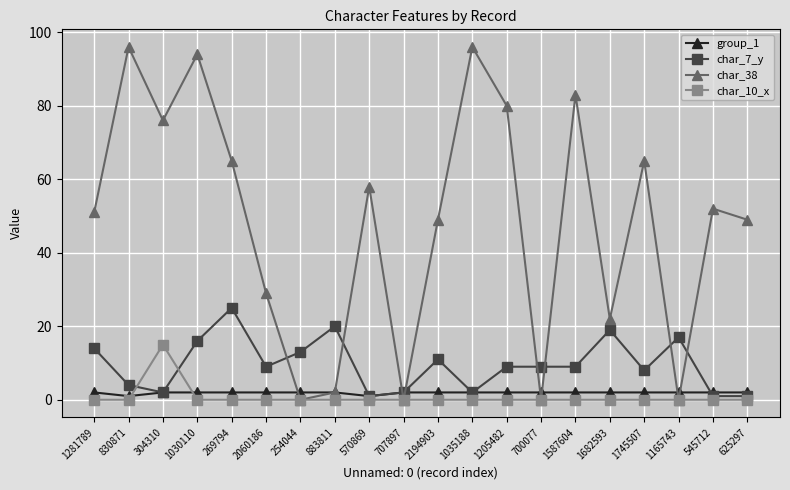

True or false: char_10_x has a value of 7 at 2060186.

False